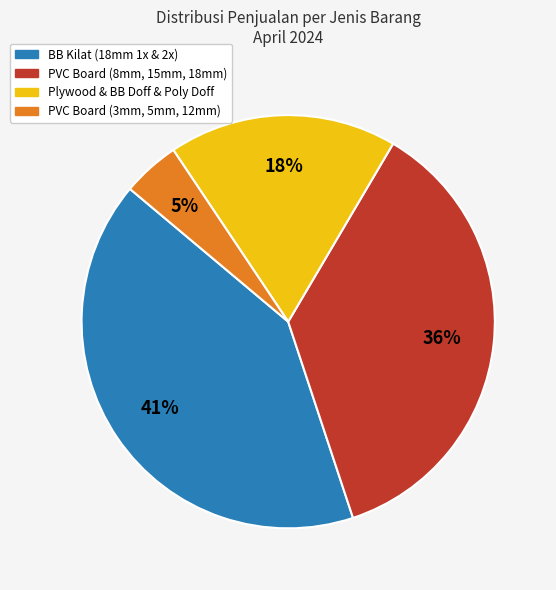

Is there a majority slice in this chart?

No